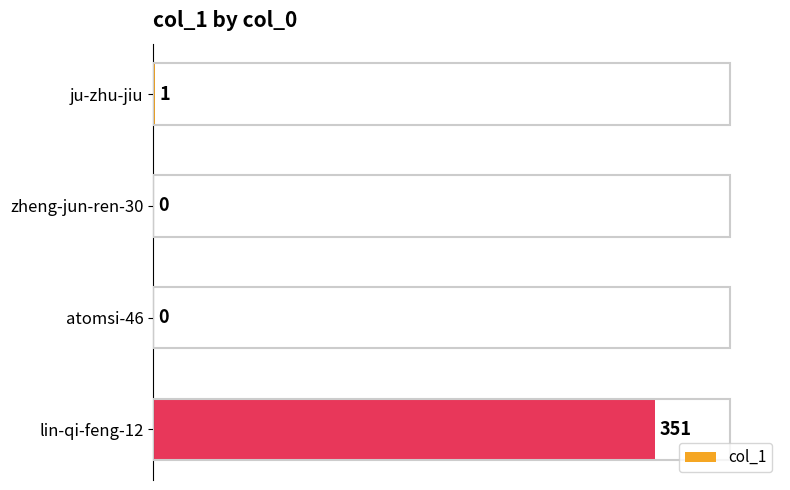

At which category does the chart reach its peak across all series?

lin-qi-feng-12